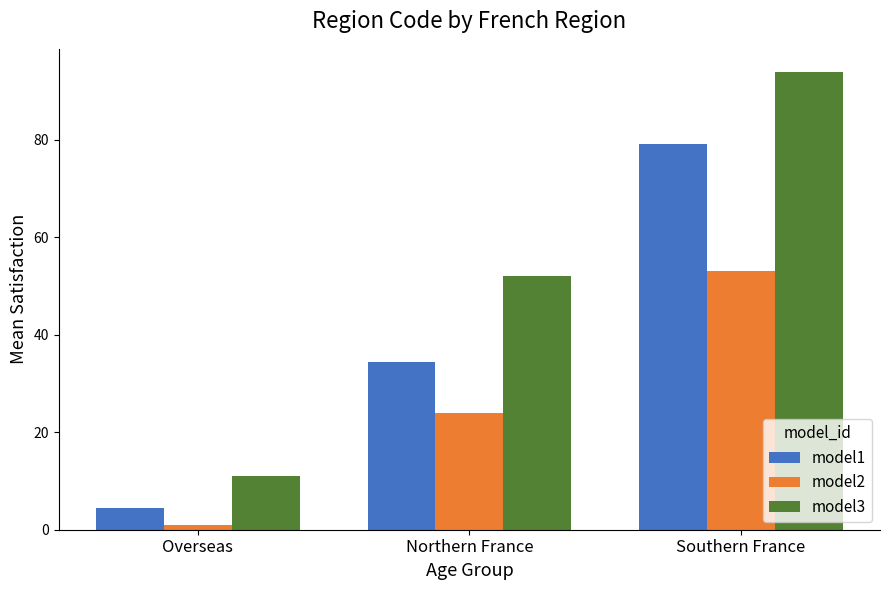

Reading right to left, extract all data points from this chart.

model1: Southern France=79.2	Northern France=34.5	Overseas=4.5
model2: Southern France=53.0	Northern France=24.0	Overseas=1.0
model3: Southern France=94.0	Northern France=52.0	Overseas=11.0